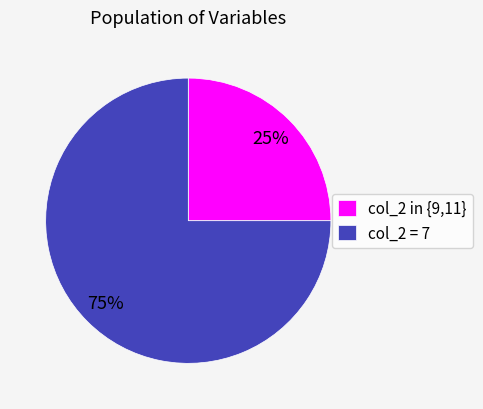

To the nearest percent, what portion does col_2 in {9,11} represent?

25%